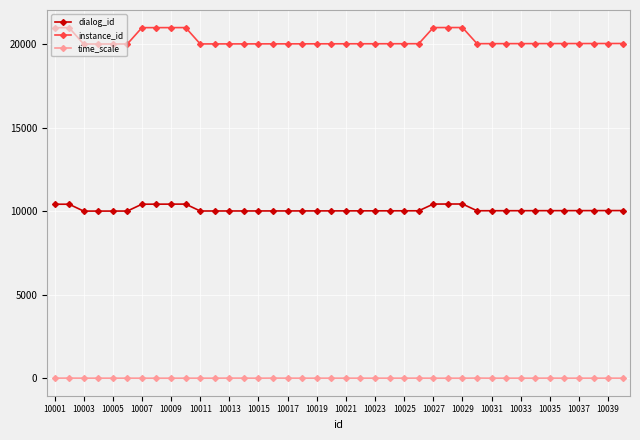

What is the sum of all time_scale values?

72